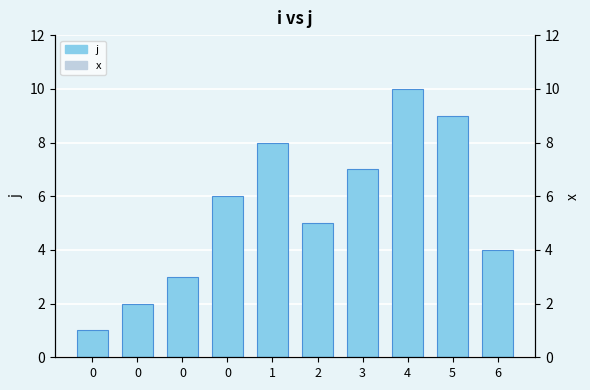

What is the difference between the maximum and minimum values?

9